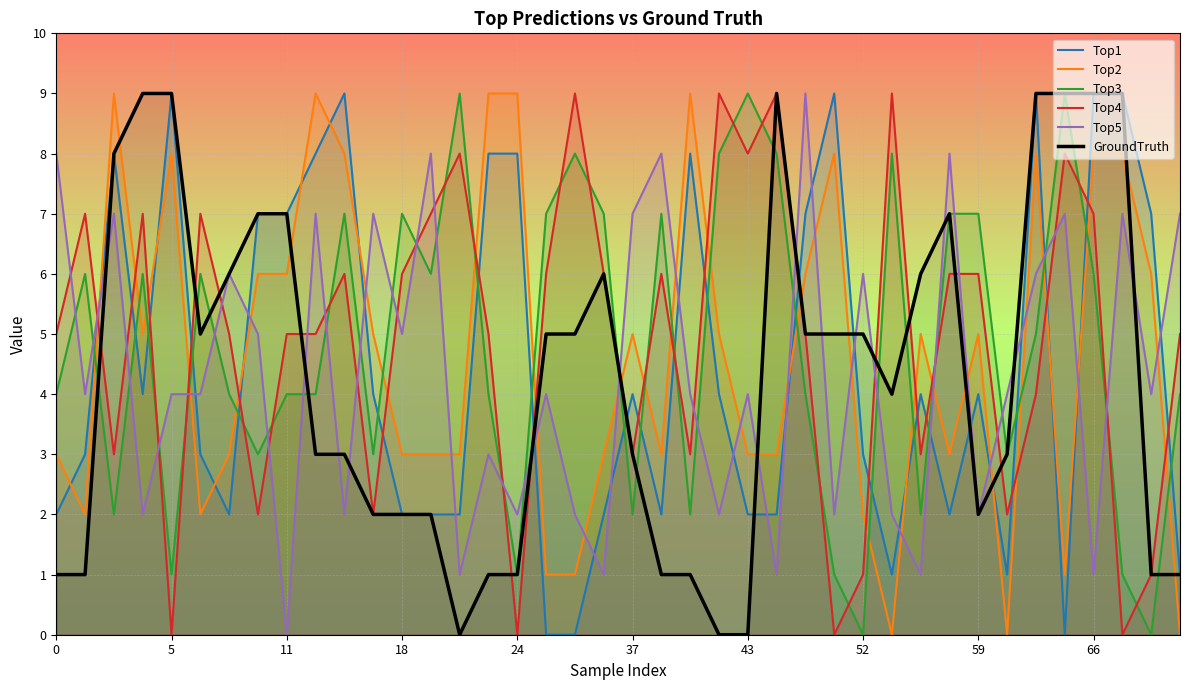

Count the Top2 values in the range 3 to 8.

26